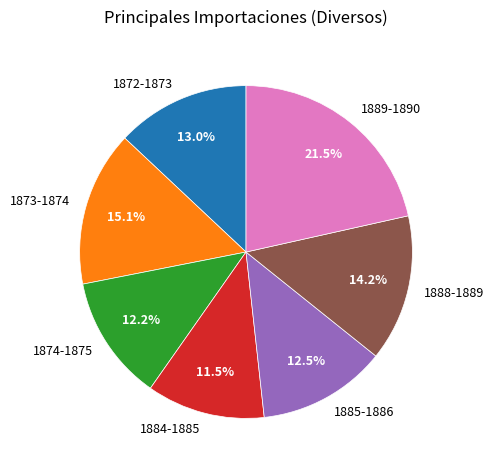

Combined, what portion of the pie is 1872-1873 and 1874-1875?

25.2%